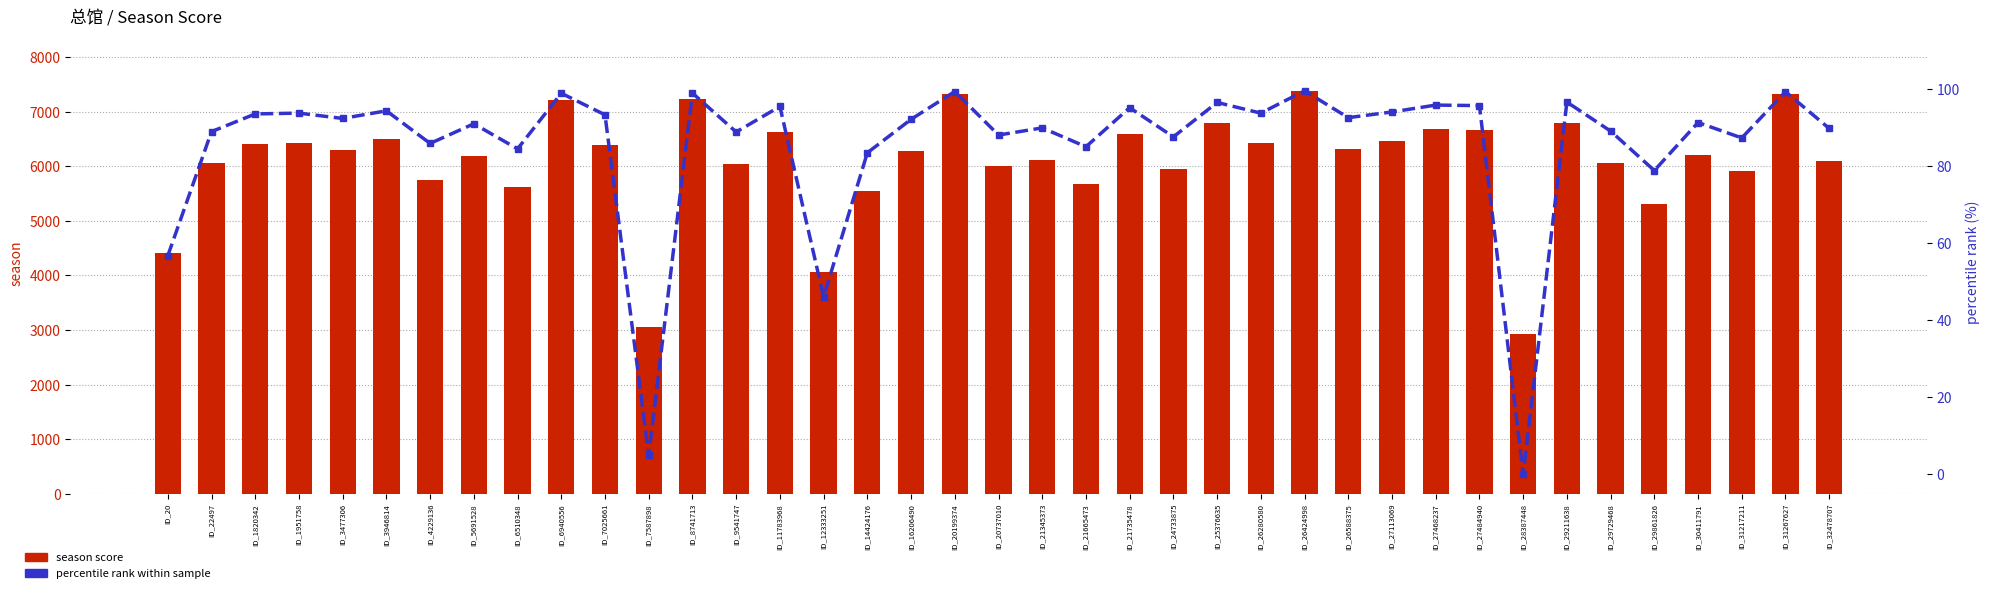

Rank the series by their average value, from highest to lowest.

season score, percentile rank within sample